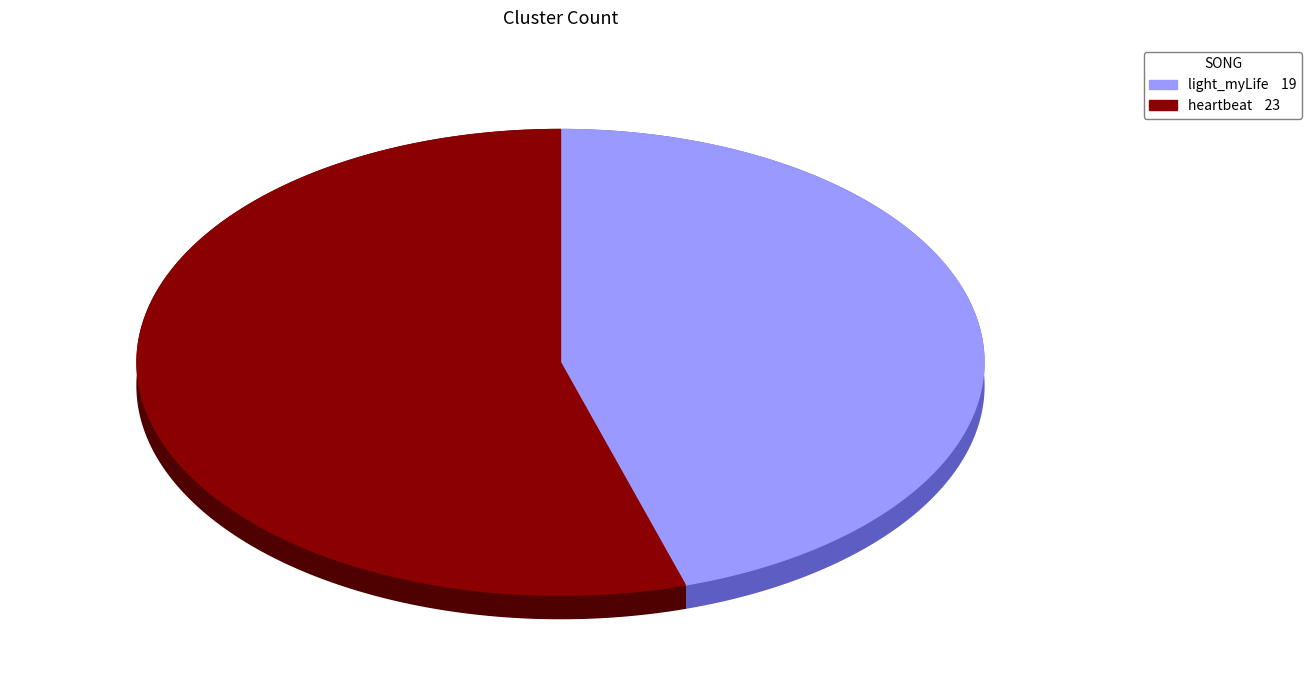

How much of the chart is everything except heartbeat?

45.2%